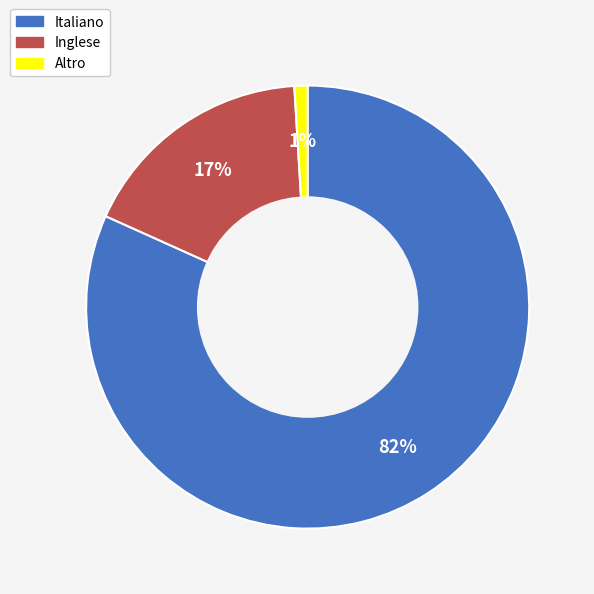

Is it true that Altro is 11% of the pie?

False